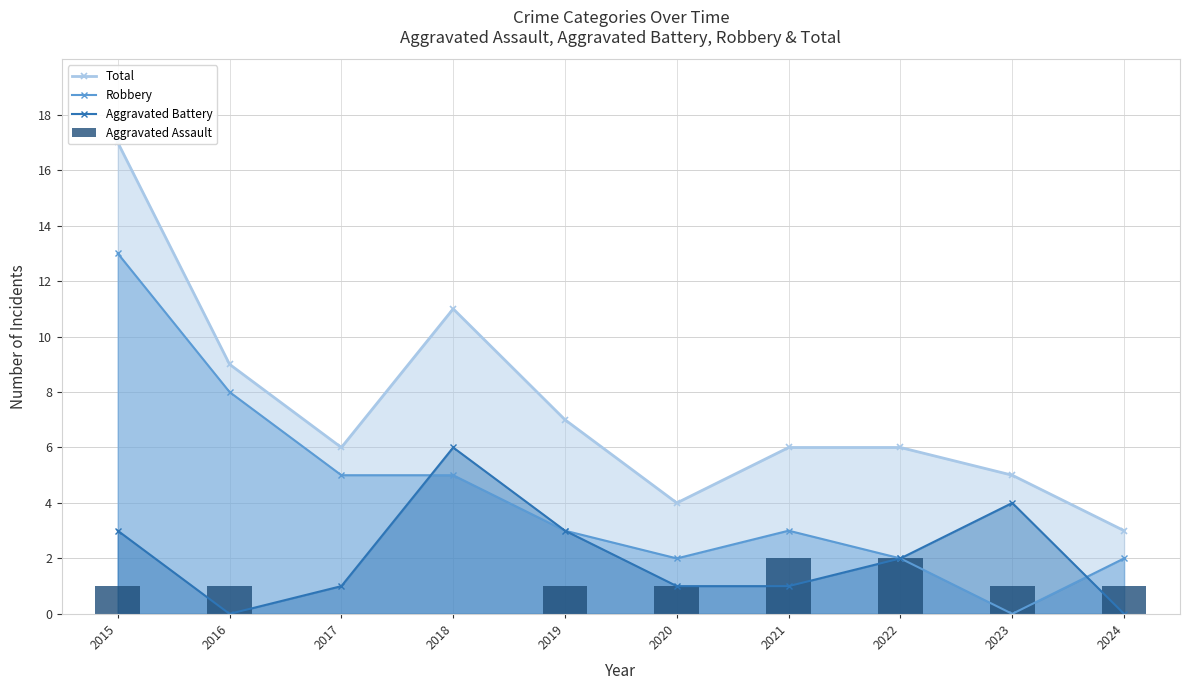

Is it true that Aggravated Battery equals 1 at 2018?

False